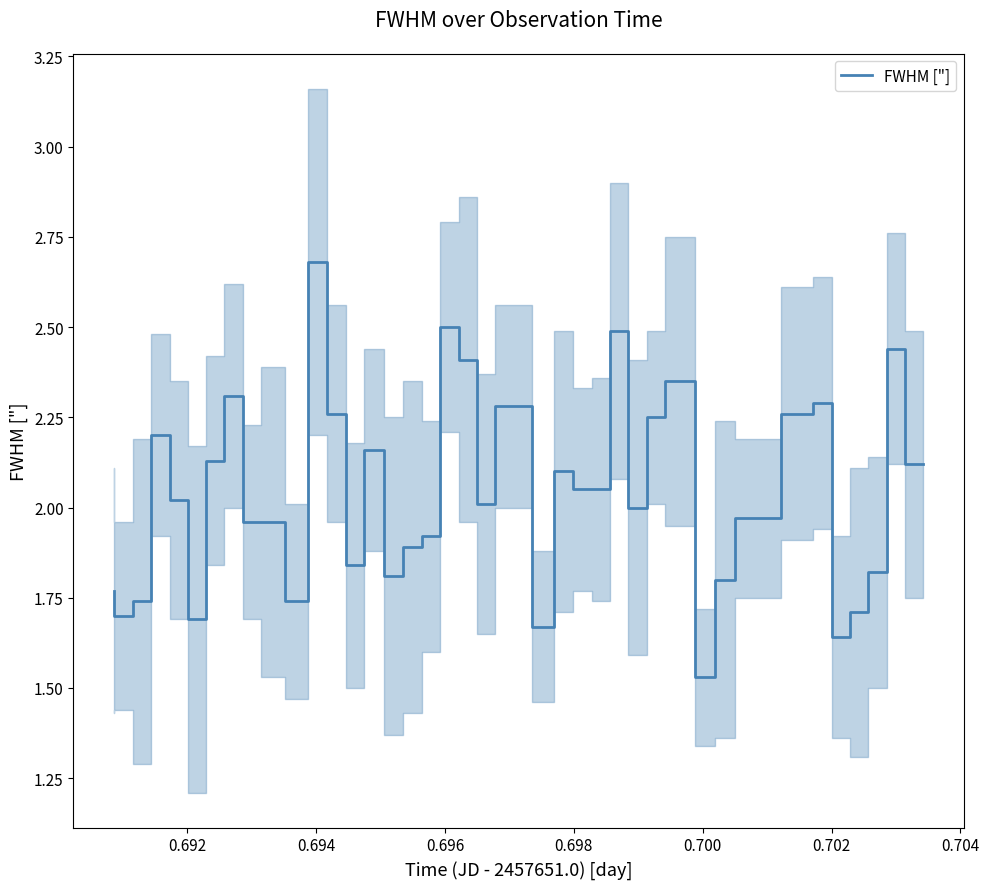

What is the maximum value shown in the chart?

2.7